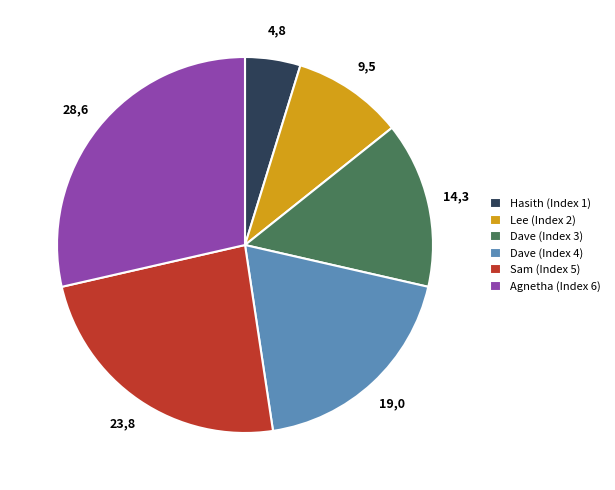

True or false: Agnetha (Index 6) accounts for 14% of the total.

False